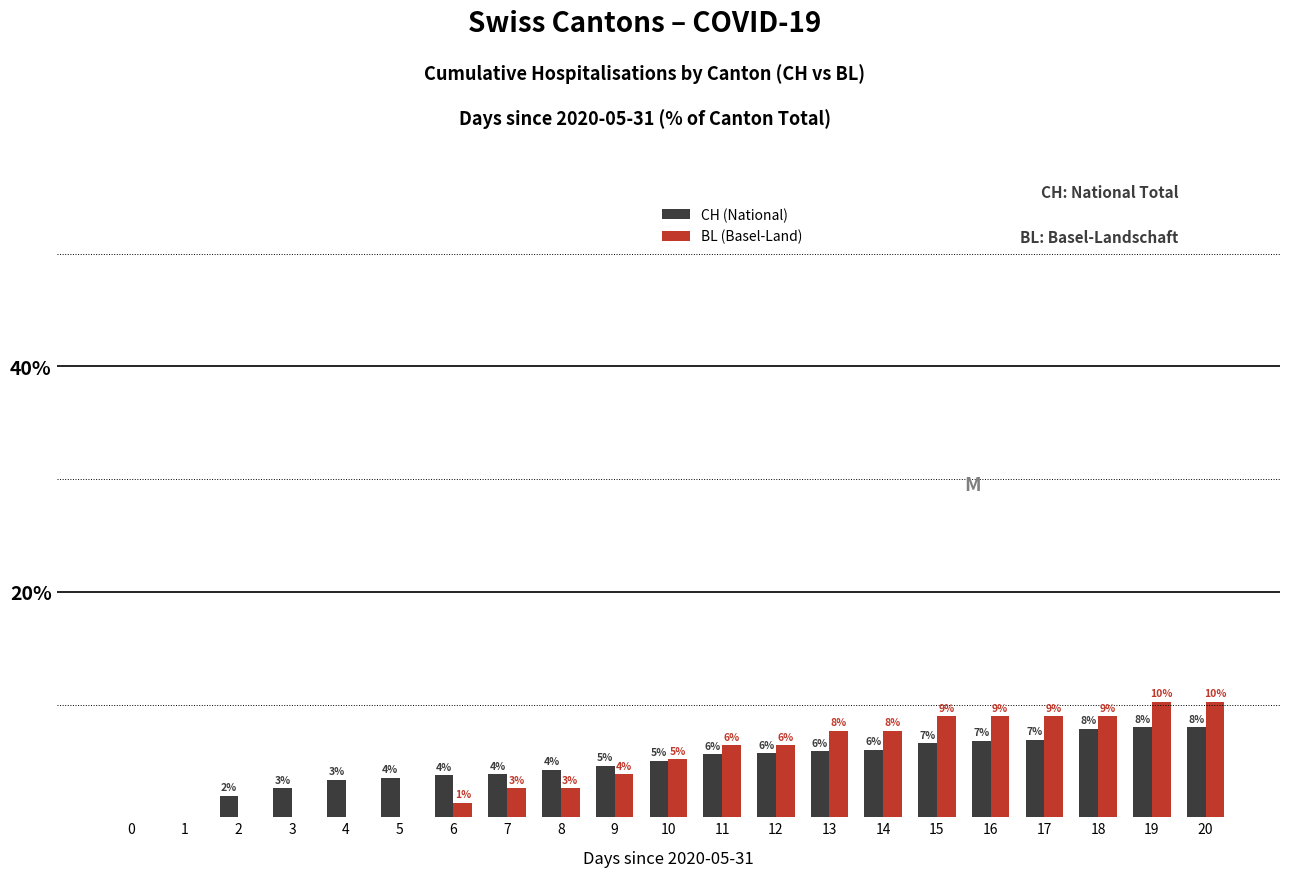

What is the greatest value displayed?

10.3